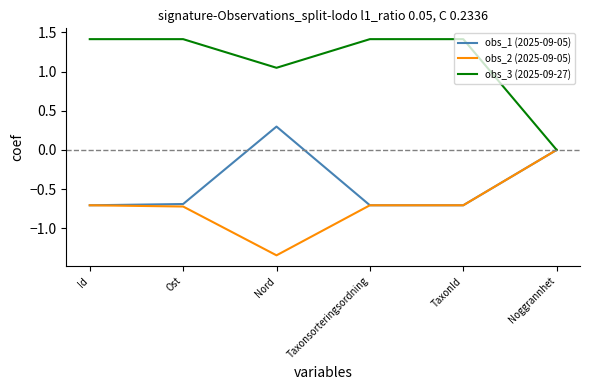

True or false: obs_3 (2025-09-27) has more than 0 interior local peaks.

True